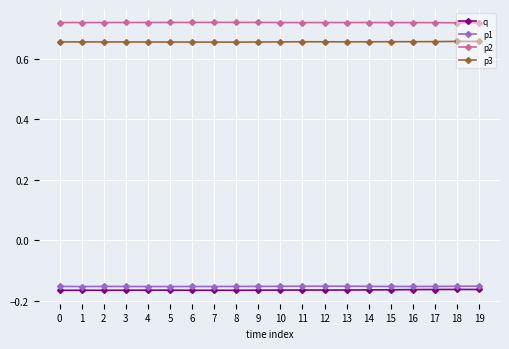

True or false: p2 has more than 1 interior local peaks.

True